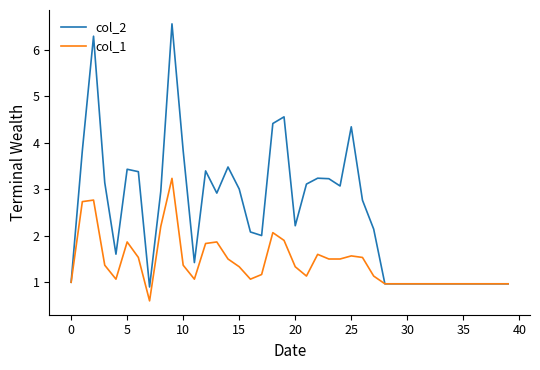

What is the maximum value shown in the chart?

6.6